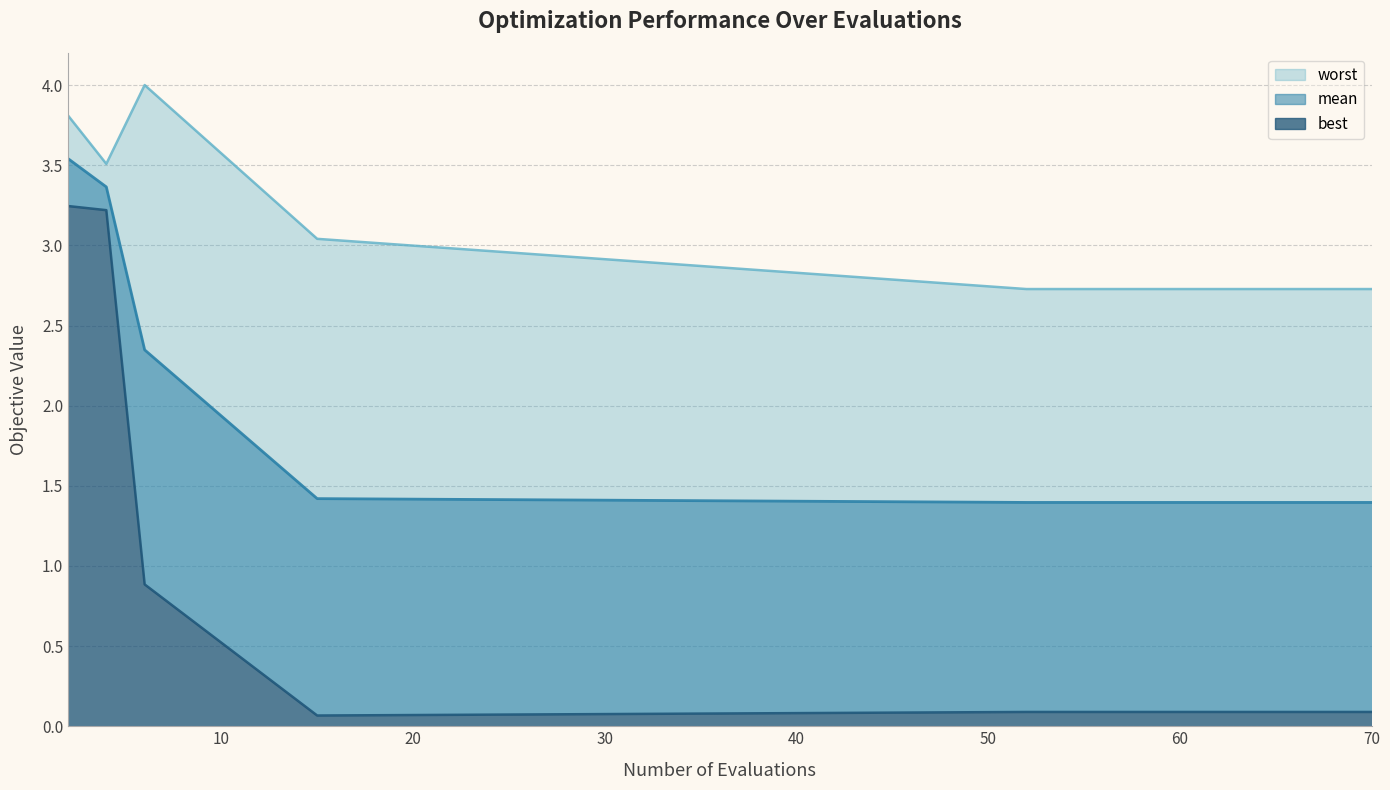

What is the difference between the second highest and second lowest values in the worst series?

1.1